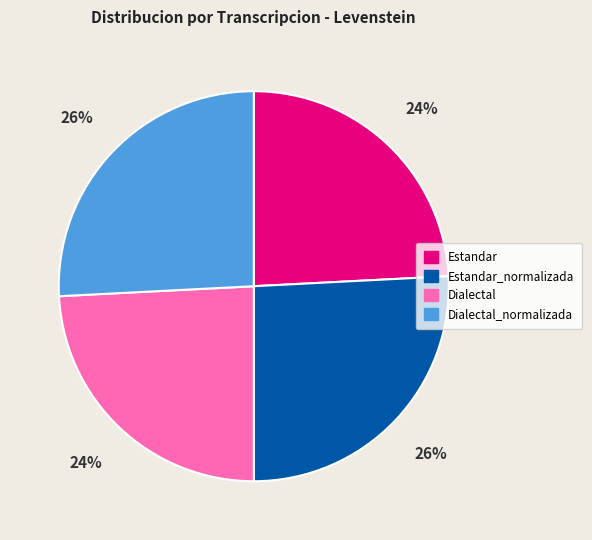

True or false: Dialectal accounts for 24% of the total.

True